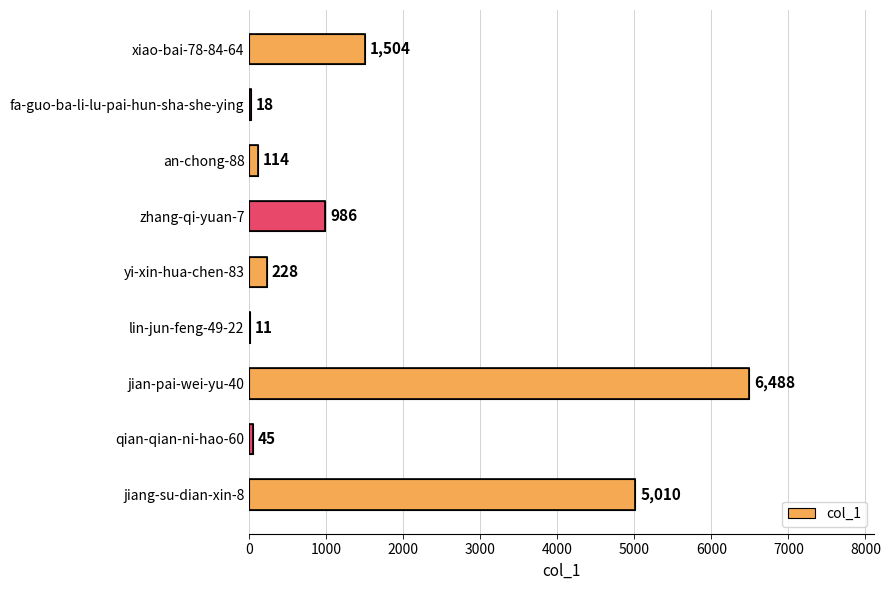

Count the number of categories in the chart.

9